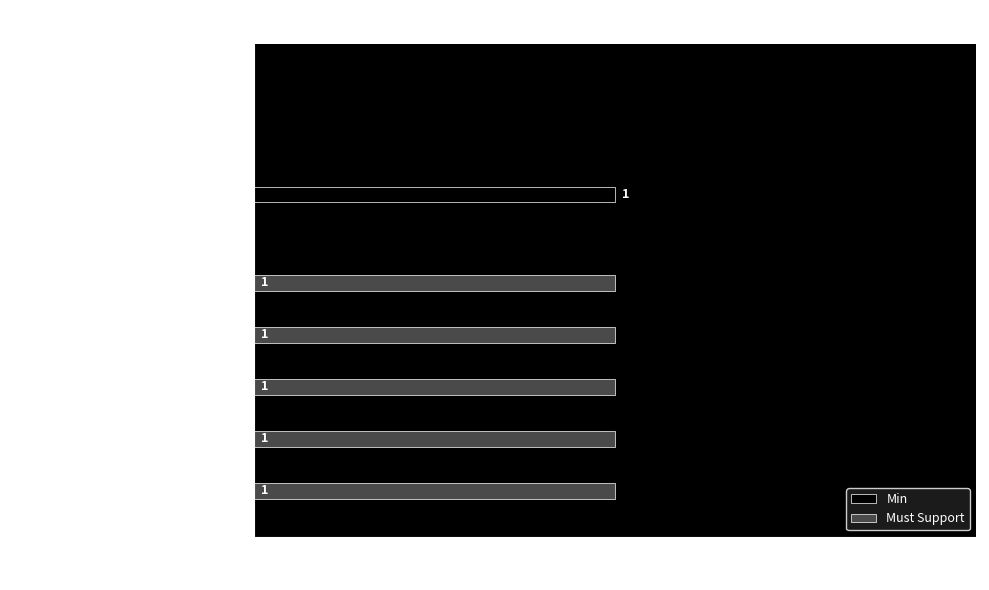

The value of Must Support at Extension.value[x]:valueCoding.display is 1. True or false?

True